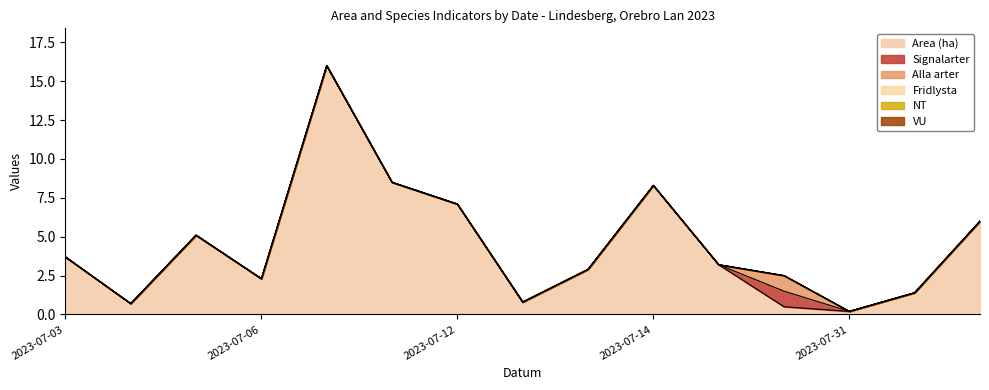

True or false: NT has more than 1 points higher than both neighbors.

False